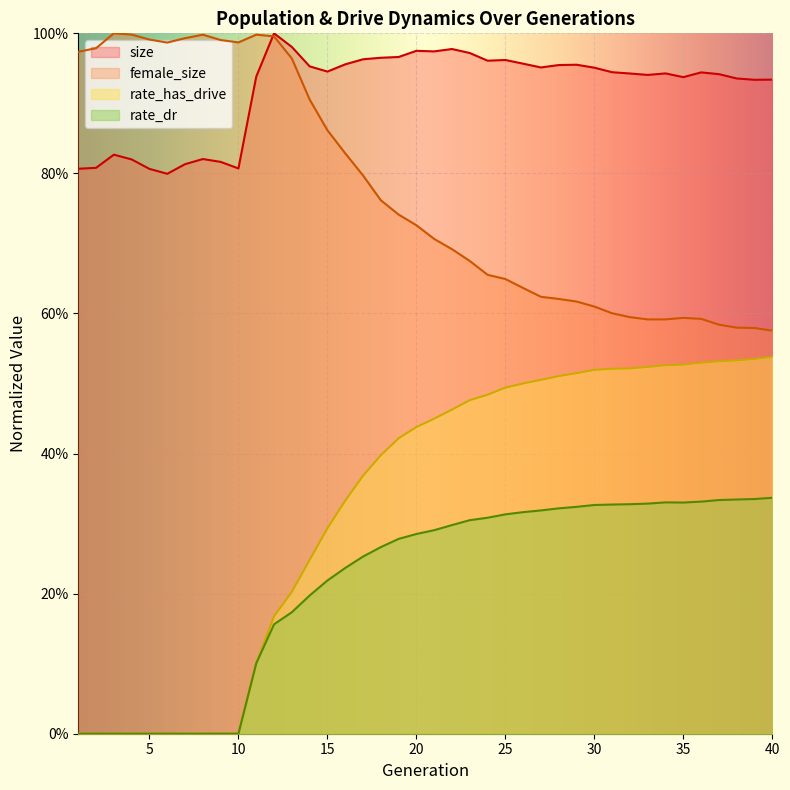

Reading left to right, list all the values displayed in this chart.

size: 1=0.8	2=0.8	3=0.8	4=0.8	5=0.8	6=0.8	7=0.8	8=0.8	9=0.8	10=0.8	11=0.9	12=1.0	13=1.0	14=1.0	15=0.9	16=1.0	17=1.0	18=1.0	19=1.0	20=1.0	21=1.0	22=1.0	23=1.0	24=1.0	25=1.0	26=1.0	27=1.0	28=1.0	29=1.0	30=1.0	31=0.9	32=0.9	33=0.9	34=0.9	35=0.9	36=0.9	37=0.9	38=0.9	39=0.9	40=0.9
female_size: 1=1.0	2=1.0	3=1.0	4=1.0	5=1.0	6=1.0	7=1.0	8=1.0	9=1.0	10=1.0	11=1.0	12=1.0	13=1.0	14=0.9	15=0.9	16=0.8	17=0.8	18=0.8	19=0.7	20=0.7	21=0.7	22=0.7	23=0.7	24=0.7	25=0.6	26=0.6	27=0.6	28=0.6	29=0.6	30=0.6	31=0.6	32=0.6	33=0.6	34=0.6	35=0.6	36=0.6	37=0.6	38=0.6	39=0.6	40=0.6
rate_has_drive: 1=0.0	2=0.0	3=0.0	4=0.0	5=0.0	6=0.0	7=0.0	8=0.0	9=0.0	10=0.0	11=0.1	12=0.2	13=0.2	14=0.2	15=0.3	16=0.3	17=0.4	18=0.4	19=0.4	20=0.4	21=0.4	22=0.5	23=0.5	24=0.5	25=0.5	26=0.5	27=0.5	28=0.5	29=0.5	30=0.5	31=0.5	32=0.5	33=0.5	34=0.5	35=0.5	36=0.5	37=0.5	38=0.5	39=0.5	40=0.5
rate_dr: 1=0.0	2=0.0	3=0.0	4=0.0	5=0.0	6=0.0	7=0.0	8=0.0	9=0.0	10=0.0	11=0.1	12=0.2	13=0.2	14=0.2	15=0.2	16=0.2	17=0.3	18=0.3	19=0.3	20=0.3	21=0.3	22=0.3	23=0.3	24=0.3	25=0.3	26=0.3	27=0.3	28=0.3	29=0.3	30=0.3	31=0.3	32=0.3	33=0.3	34=0.3	35=0.3	36=0.3	37=0.3	38=0.3	39=0.3	40=0.3